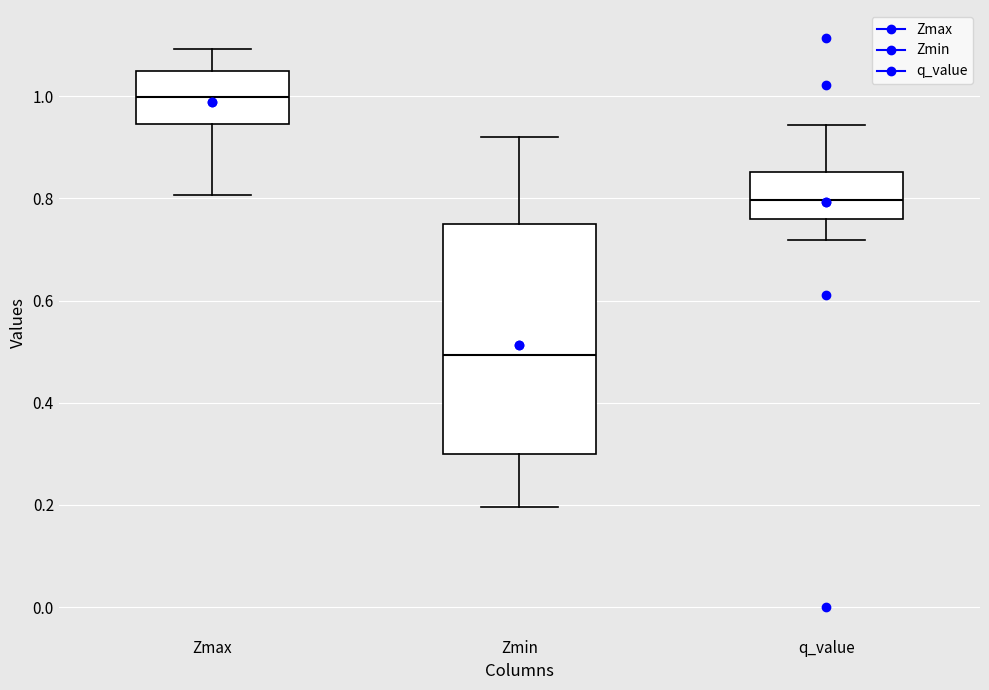

Reading left to right, transcribe this box plot: for each box, give where its median line is, the range the box spans, and where its two whiskers end, as read against the y-axis. The values are not printed on the chart, so give them approximately, as read against the axis.

Zmax: median 1.00, box 0.94 to 1.04, whiskers 0.80 to 1.10
Zmin: median 0.50, box 0.30 to 0.76, whiskers 0.20 to 0.92
q_value: median 0.80, box 0.76 to 0.86, whiskers 0.72 to 0.94